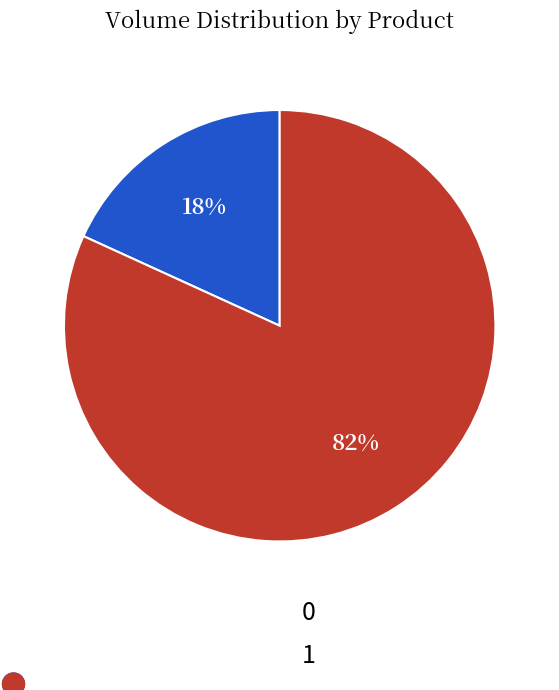

Which category accounts for the majority?

1